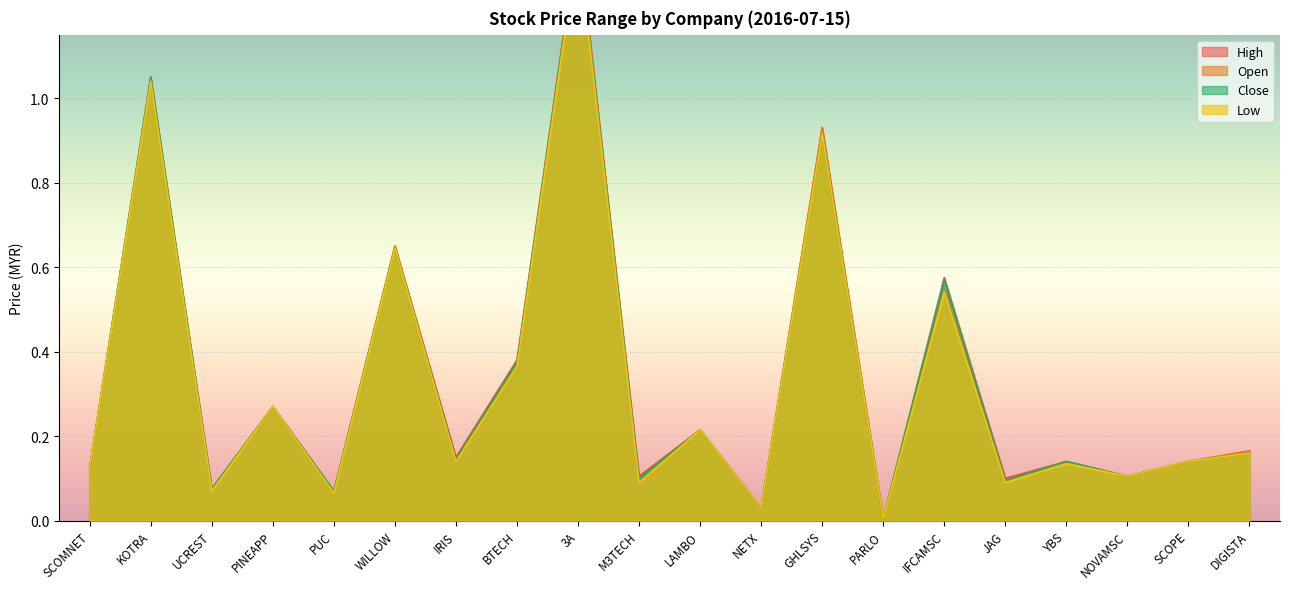

Does the chart display data point markers on the line(s)?

No